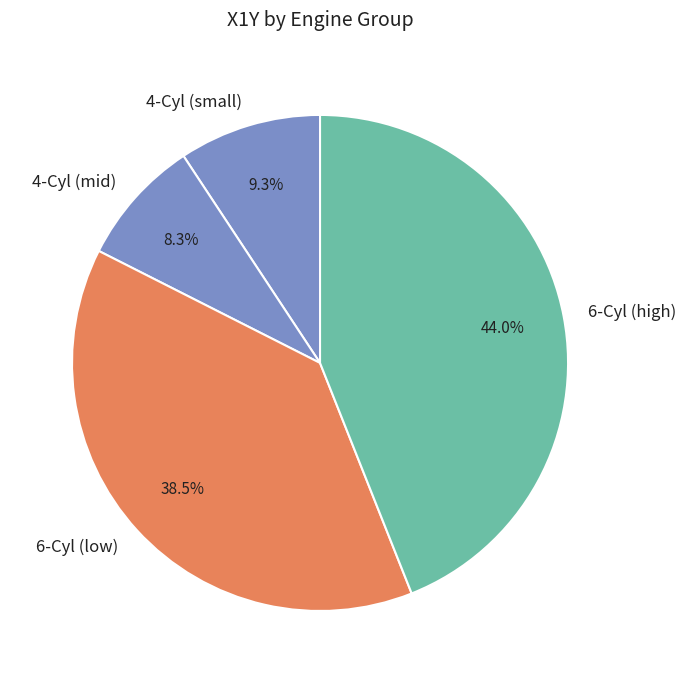

Count the number of slices in the pie.

4